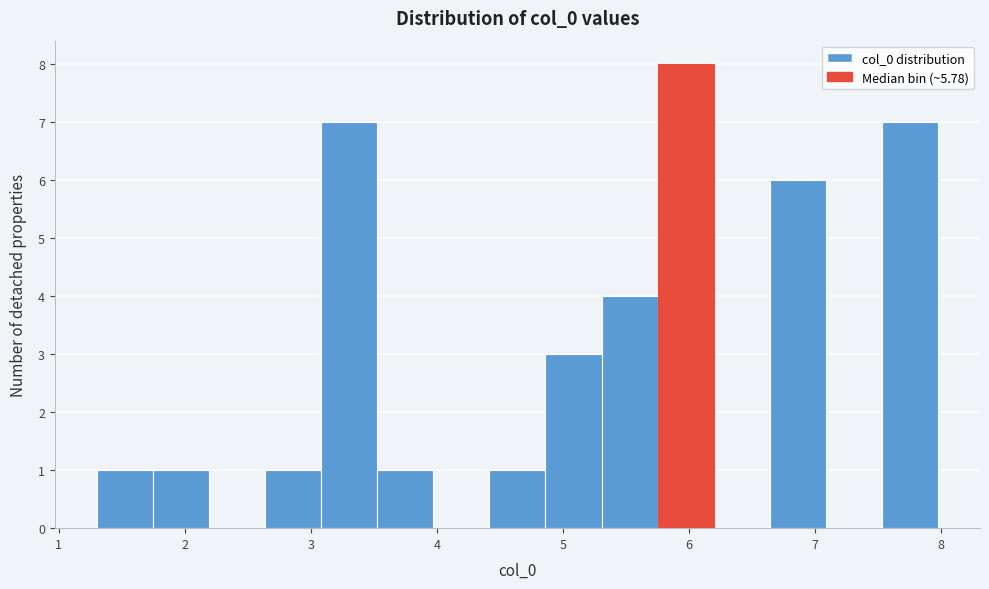

Reading left to right, list every bar in this chart as the range it spans on the x-axis followed by its height. Neither the bar edges nor the heights are printed on the chart, so give them approximately, as read against the axes.

1.3 to 1.7: 1
1.7 to 2.2: 1
2.2 to 2.6: 0
2.6 to 3.1: 1
3.1 to 3.5: 7
3.5 to 4.0: 1
4.0 to 4.4: 0
4.4 to 4.9: 1
4.9 to 5.3: 3
5.3 to 5.7: 4
5.7 to 6.2: 8
6.2 to 6.6: 0
6.6 to 7.1: 6
7.1 to 7.5: 0
7.5 to 8.0: 7